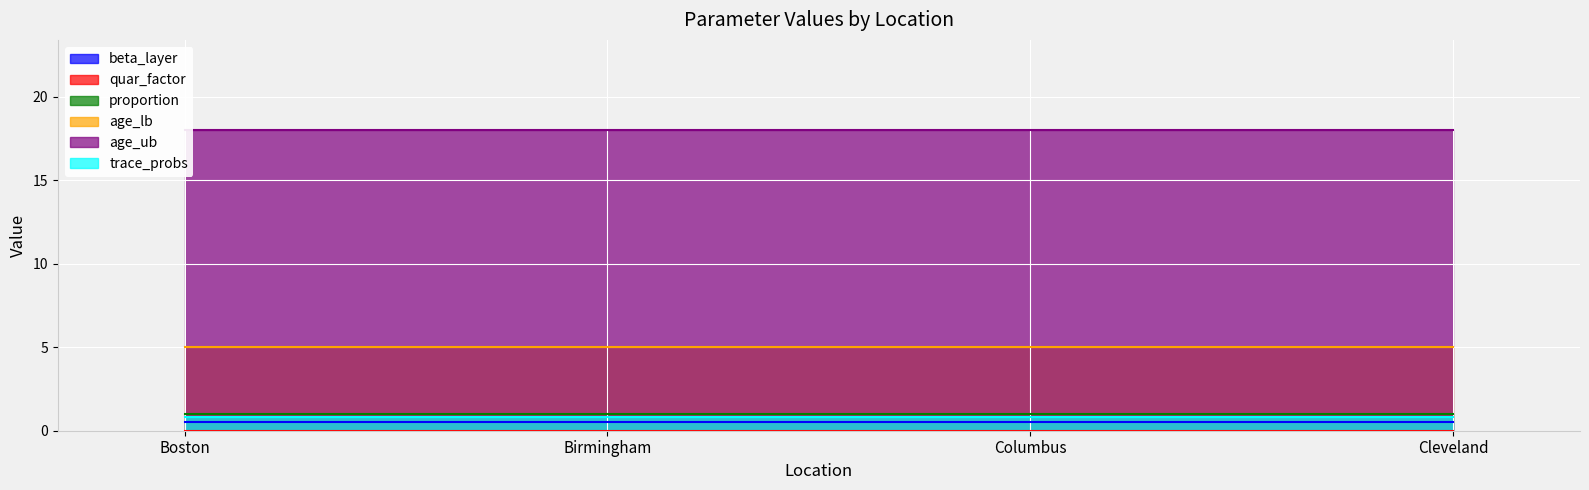

Which has a higher value, Boston or Cleveland?

Boston